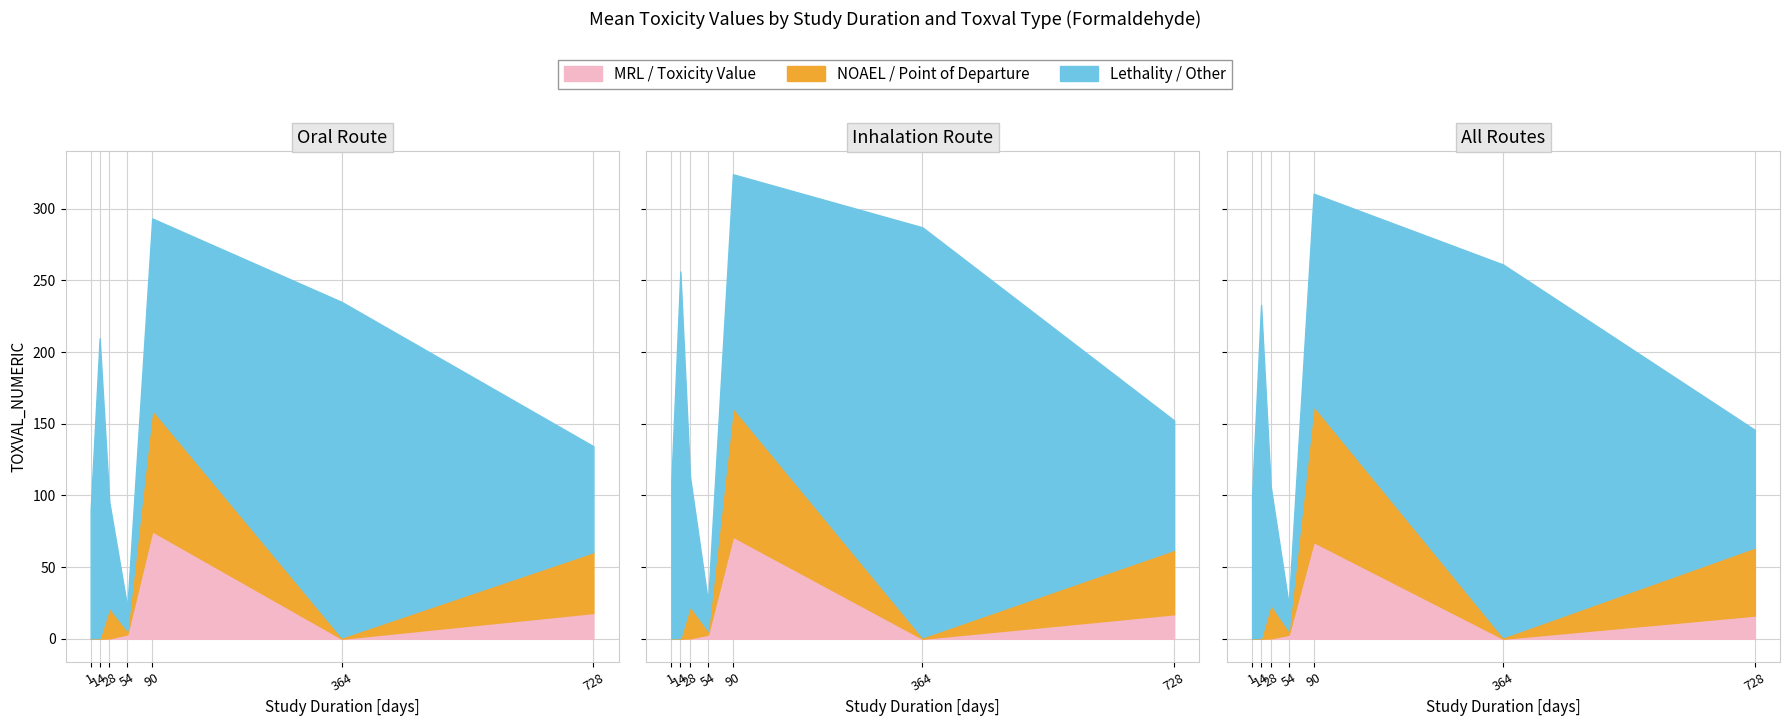

Rank the series at 28 days from lowest to highest value.

MRL / Toxicity Value, NOAEL / Point of Departure, Lethality / Other